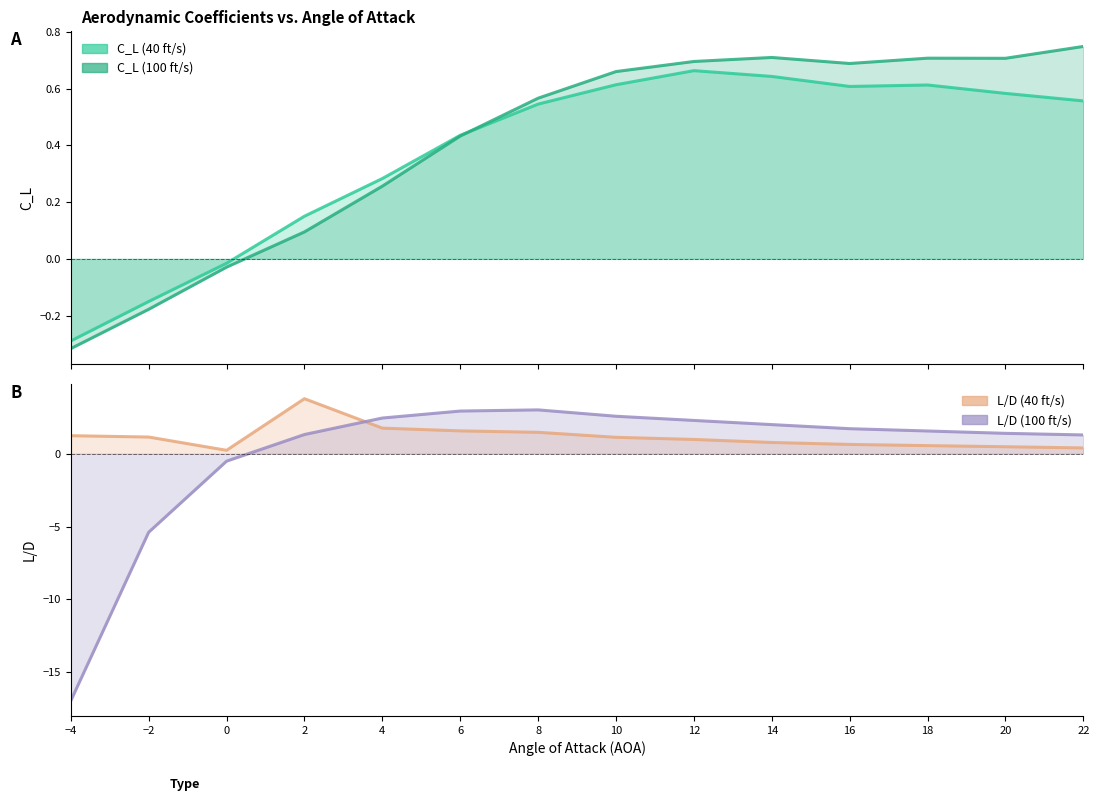

What is the value of the L_D (100 ft/s) line point at the 5th from the left?

2.5